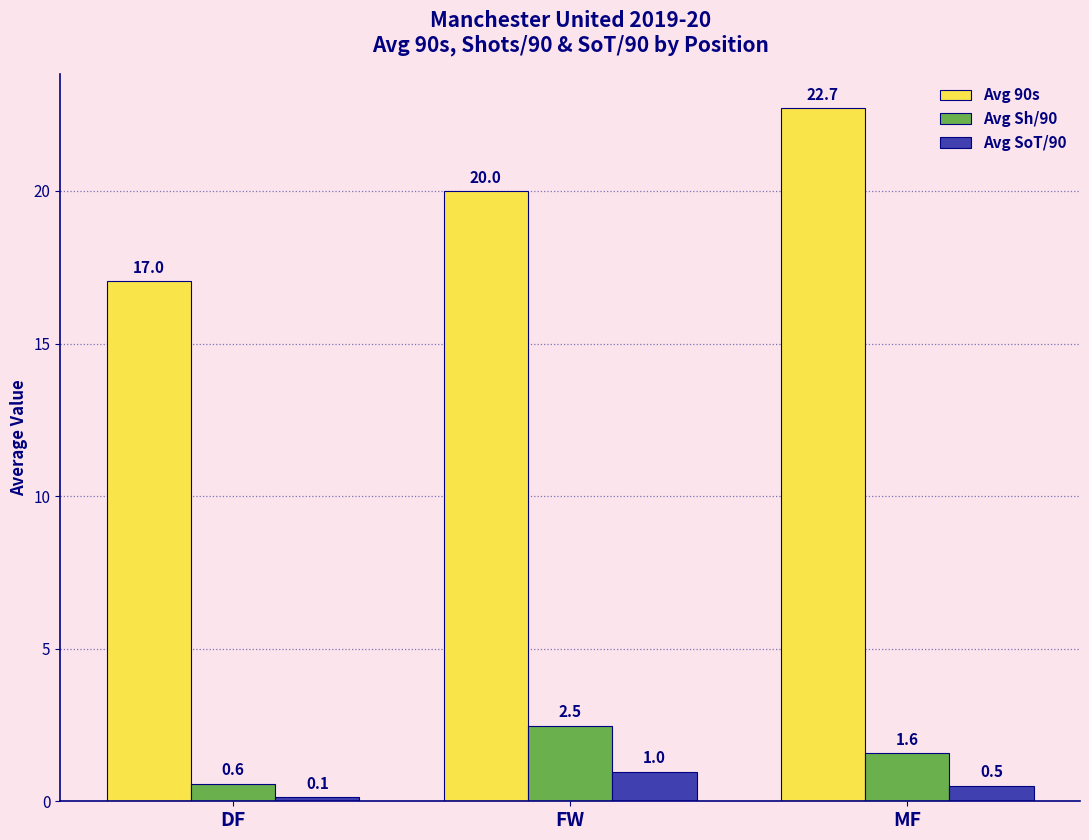

Which series has the widest spread of values?

Avg 90s